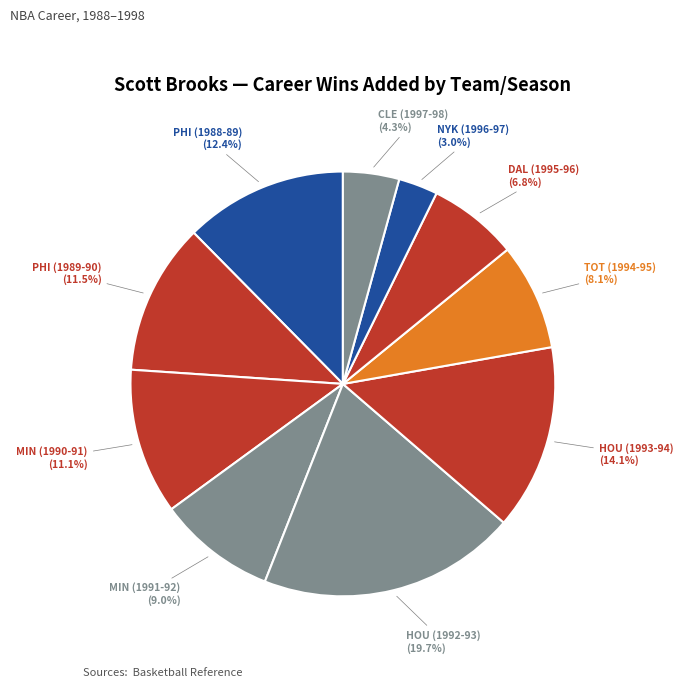

How many slices are in this pie chart?

10